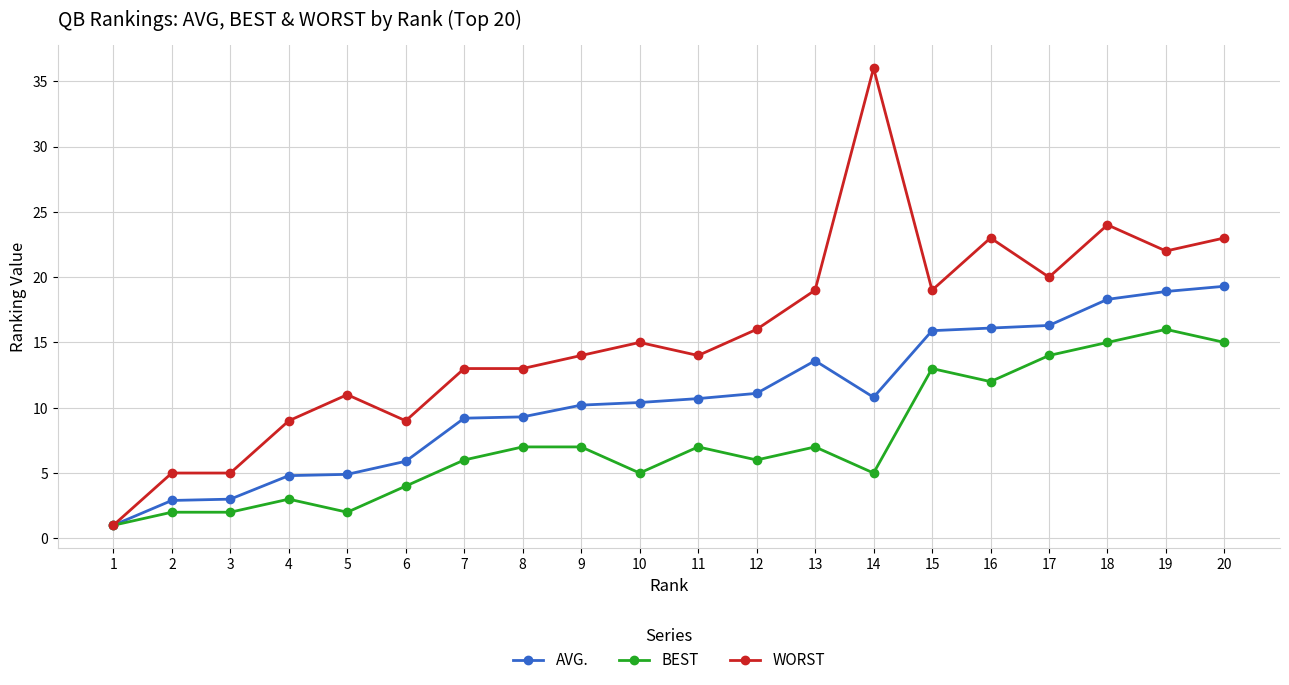

The AVG. series shows 5.9 at 6. True or false?

True